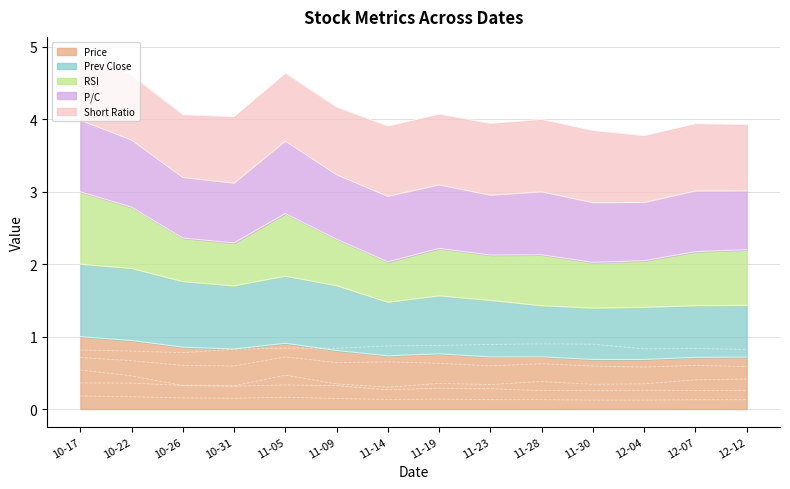

What is the label of the 2nd point from the left?

10-22